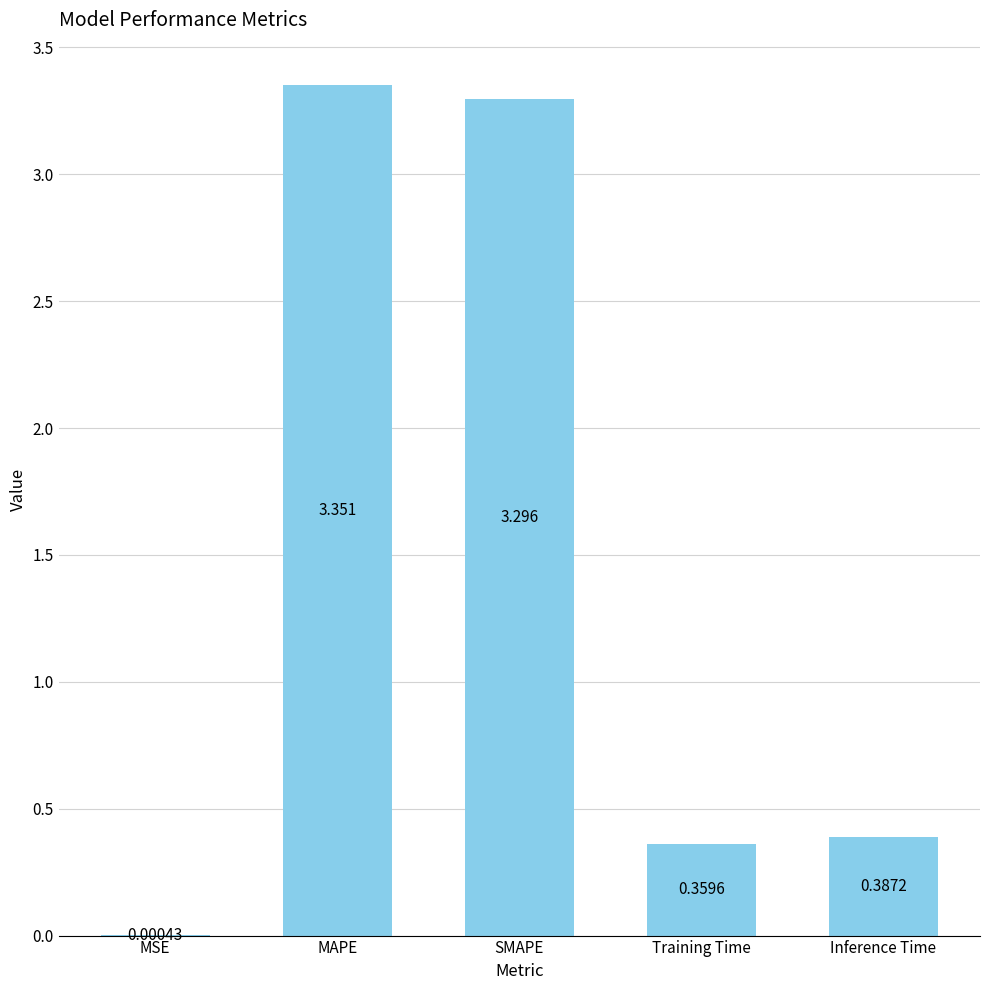

Between MSE and Inference Time, which is larger?

Inference Time